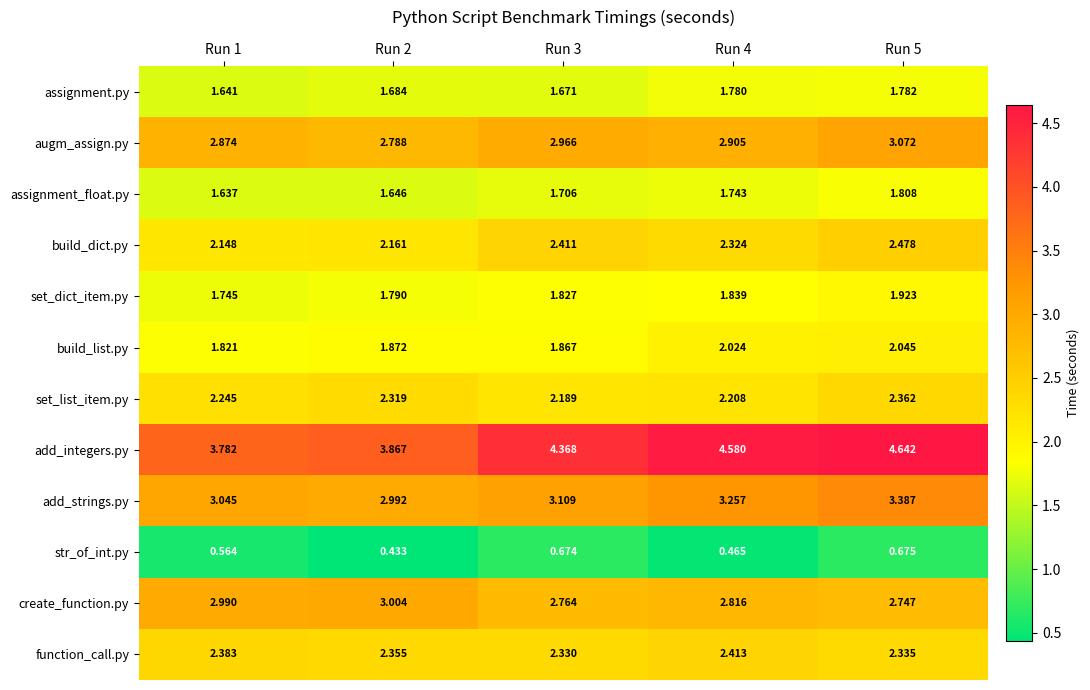

What is the total value across all series at Run 4?

28.4